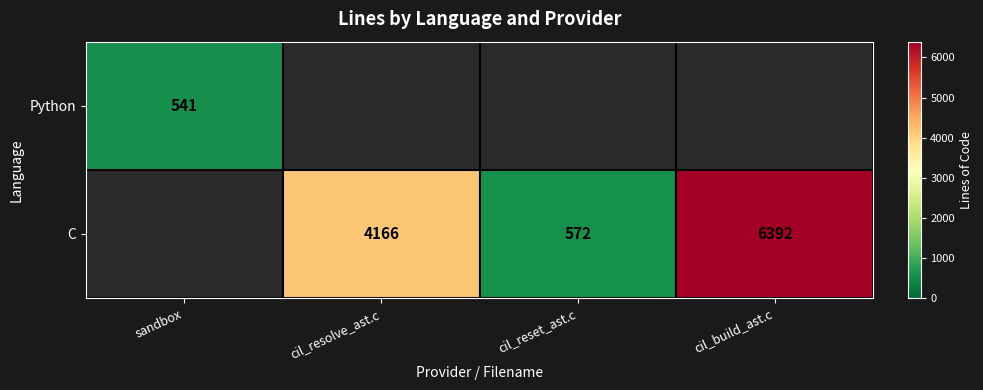

Is it true that Python equals 541 at sandbox?

True